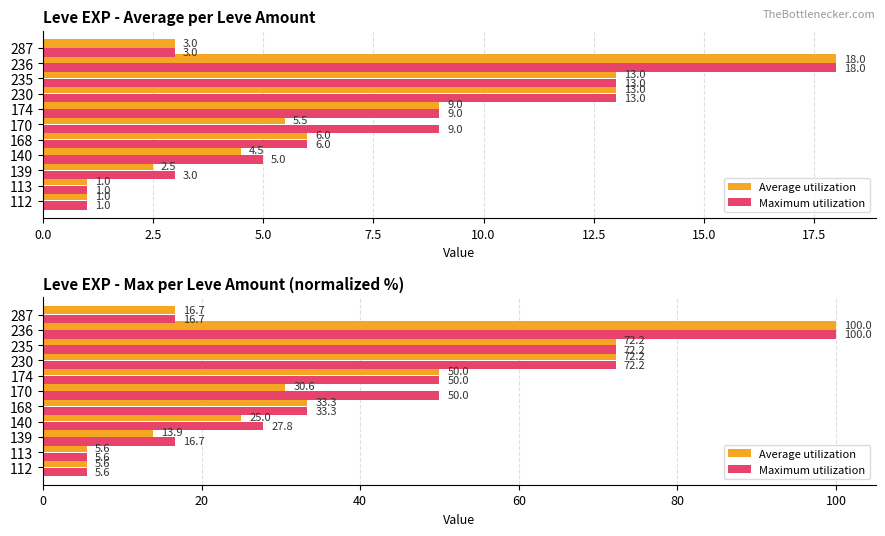

Which series has the largest total across all categories?

Maximum utilization